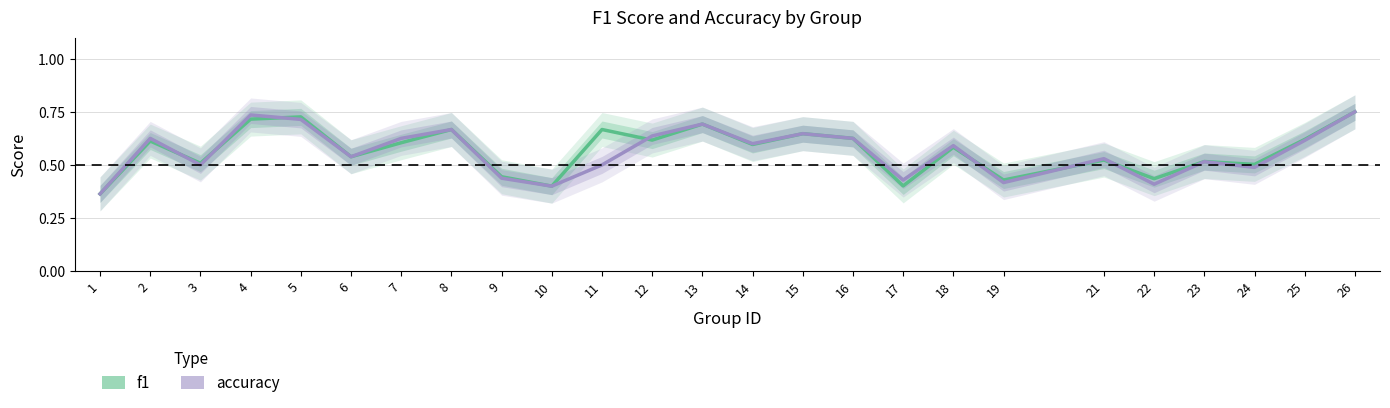

Reading left to right, extract all data points from this chart.

f1: 0.4	0.6	0.5	0.7	0.7	0.5	0.6	0.7	0.4	0.4	0.7	0.6	0.7	0.6	0.6	0.6	0.4	0.6	0.4	0.5	0.4	0.5	0.5	0.6	0.8
accuracy: 0.4	0.6	0.5	0.7	0.7	0.5	0.6	0.7	0.4	0.4	0.5	0.6	0.7	0.6	0.6	0.6	0.4	0.6	0.4	0.5	0.4	0.5	0.5	0.6	0.8